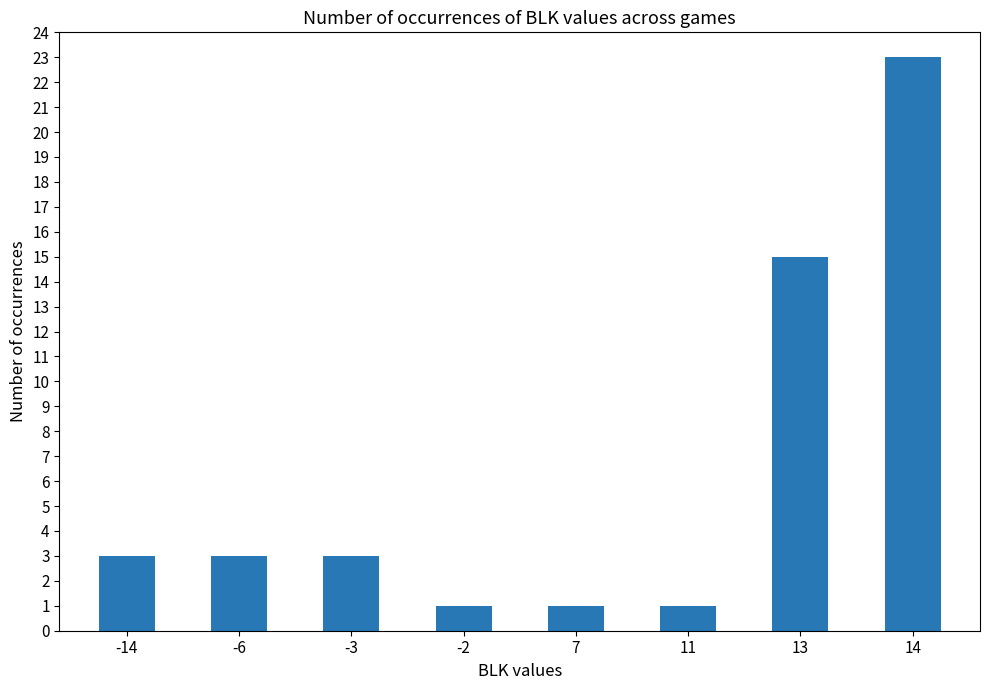

What is the greatest value displayed?

23